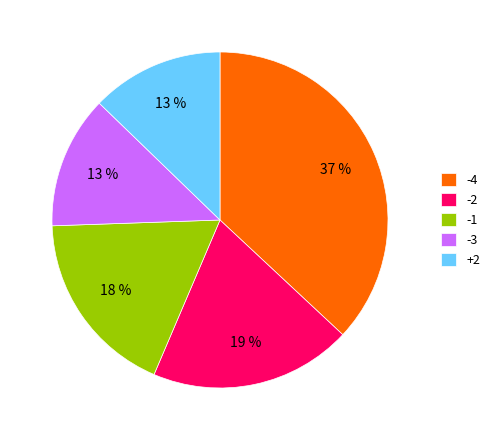

How many segments does this pie chart have?

5